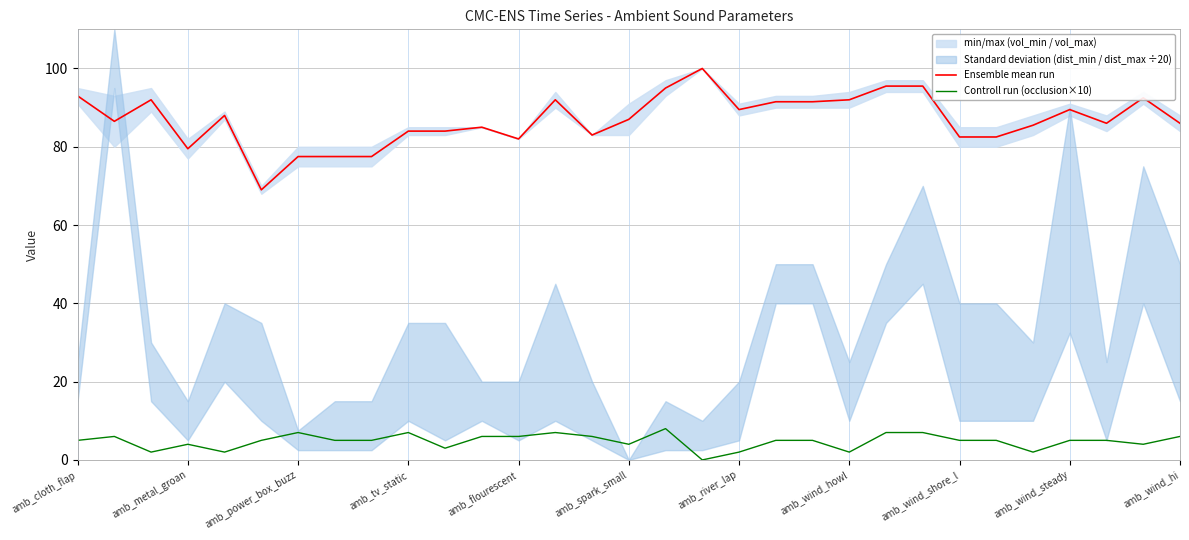

The value of Ensemble mean run at amb_wind_shore_l is 141.6. True or false?

False